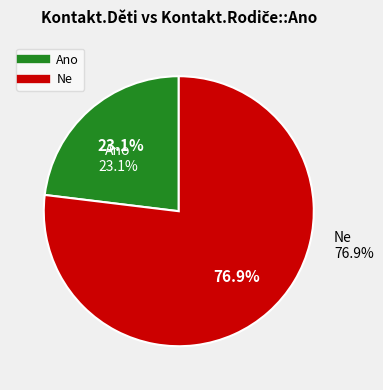

Which category has the biggest portion of the pie?

Ne